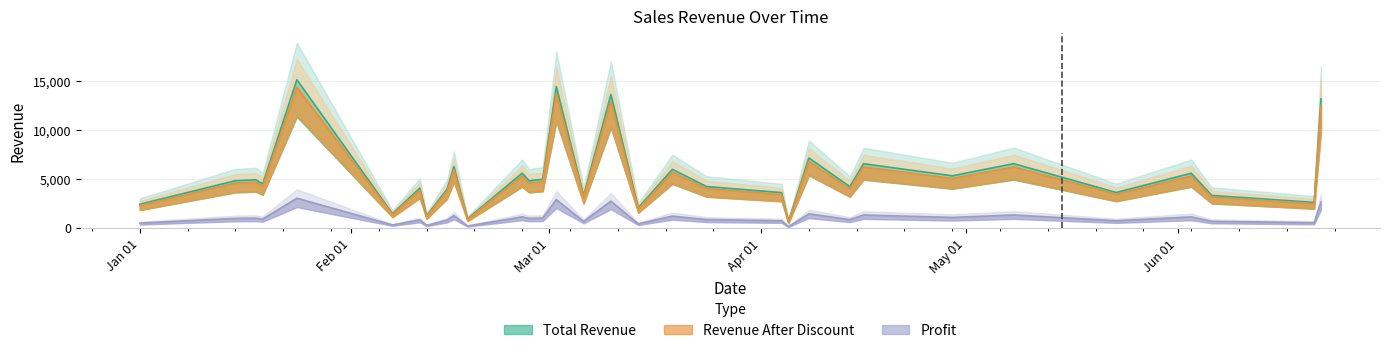

The value of Profit at 37 is 400.3. True or false?

False